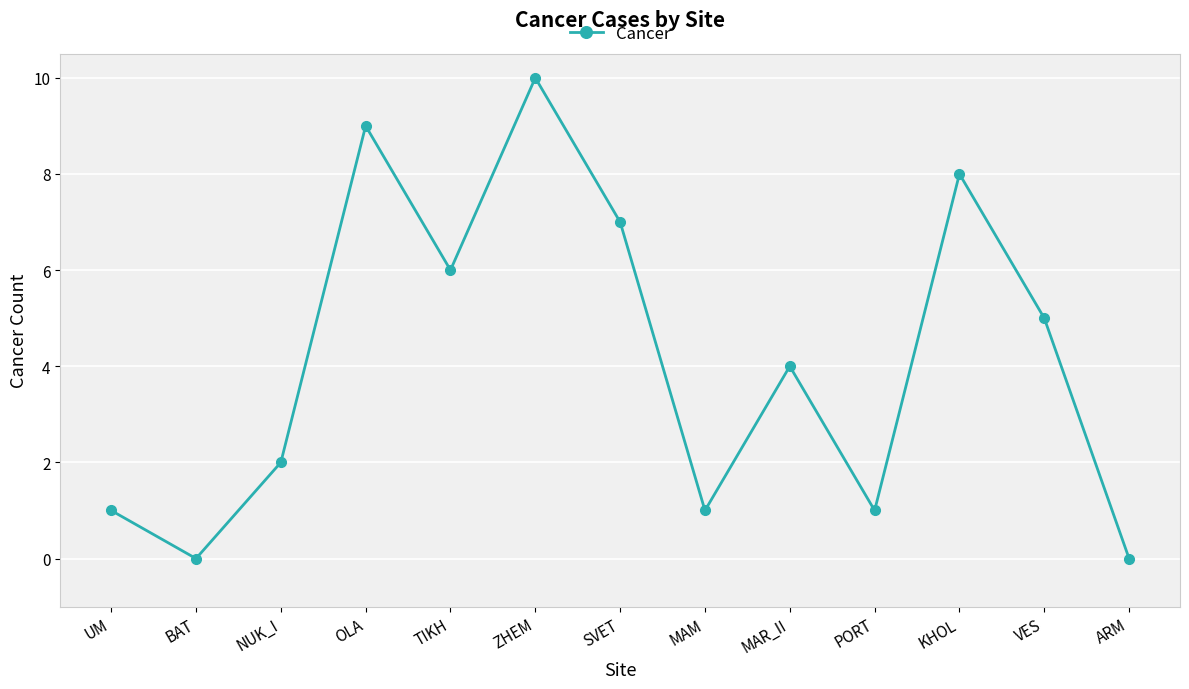

How many interior local peaks (higher than both neighbors) does the data have?

4